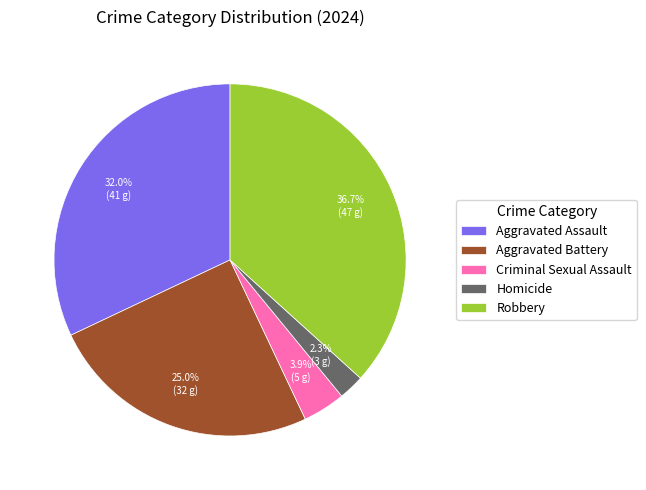

What is the largest slice in the pie chart?

Robbery